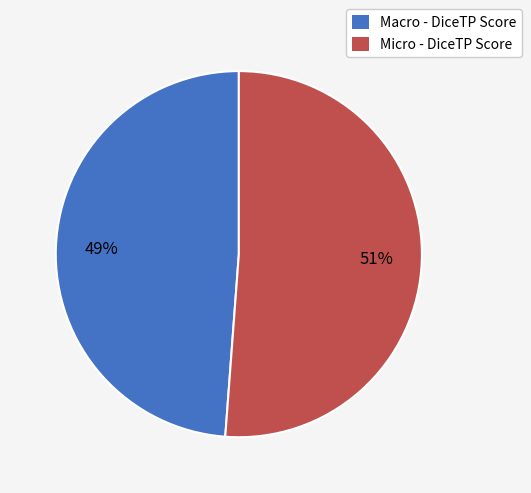

To the nearest percent, what is the combined percentage of Micro - DiceTP Score and Macro - DiceTP Score?

100%